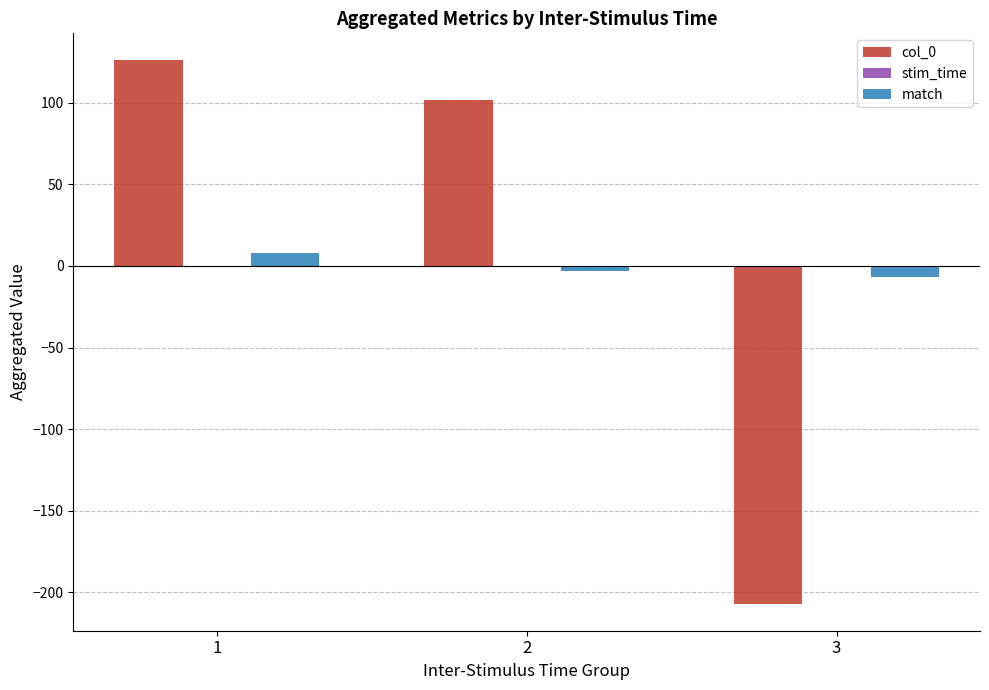

What is the sum of all match values?

-2.0